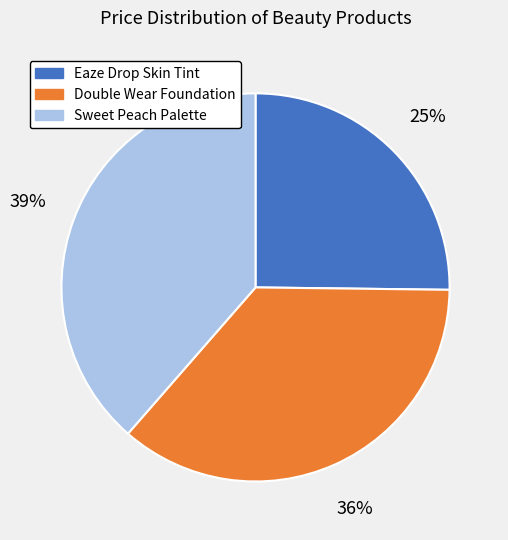

Is there any slice that represents more than half of the pie?

No